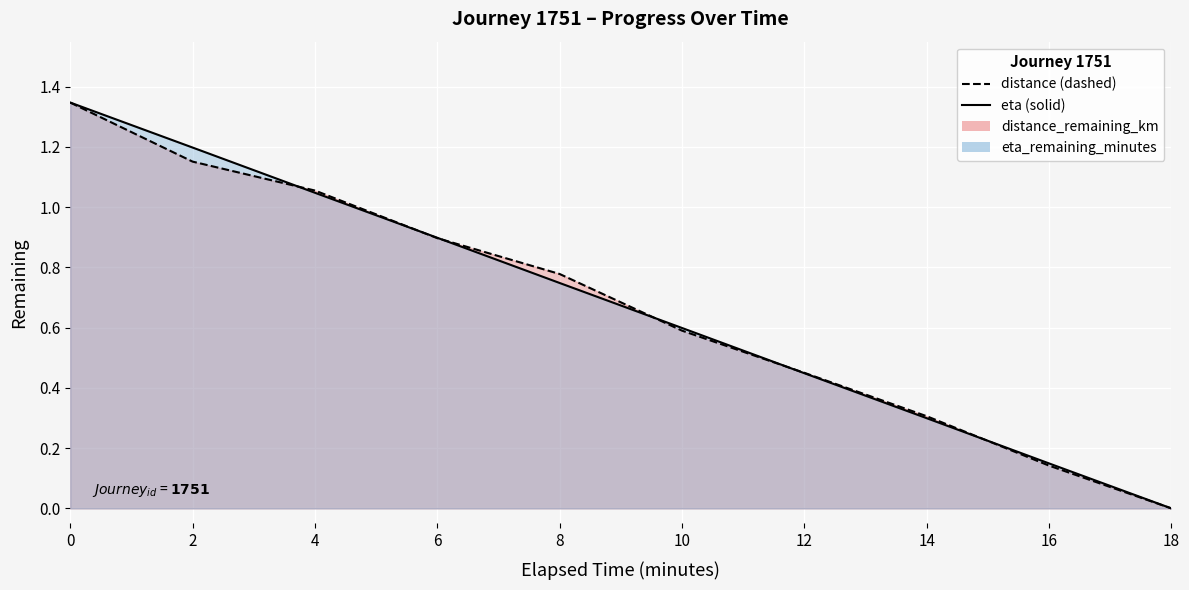

How many lines are shown in the chart?

2